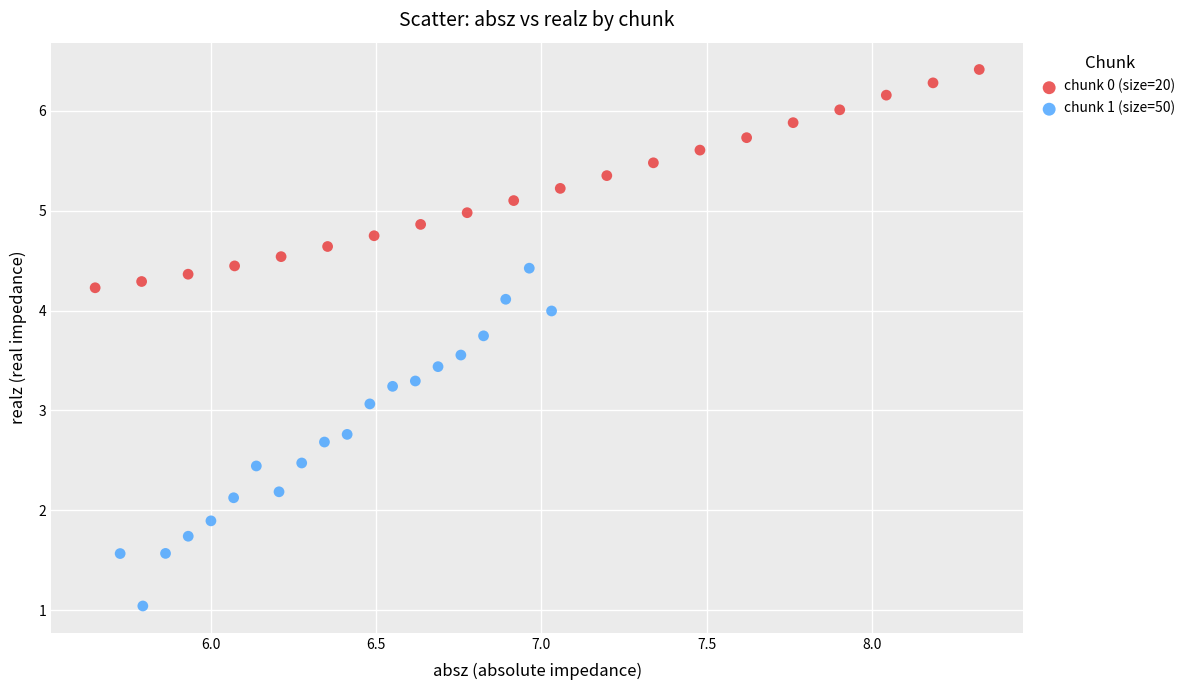

Which series has the largest Y range (max minus min)?

chunk 1 (size=50)